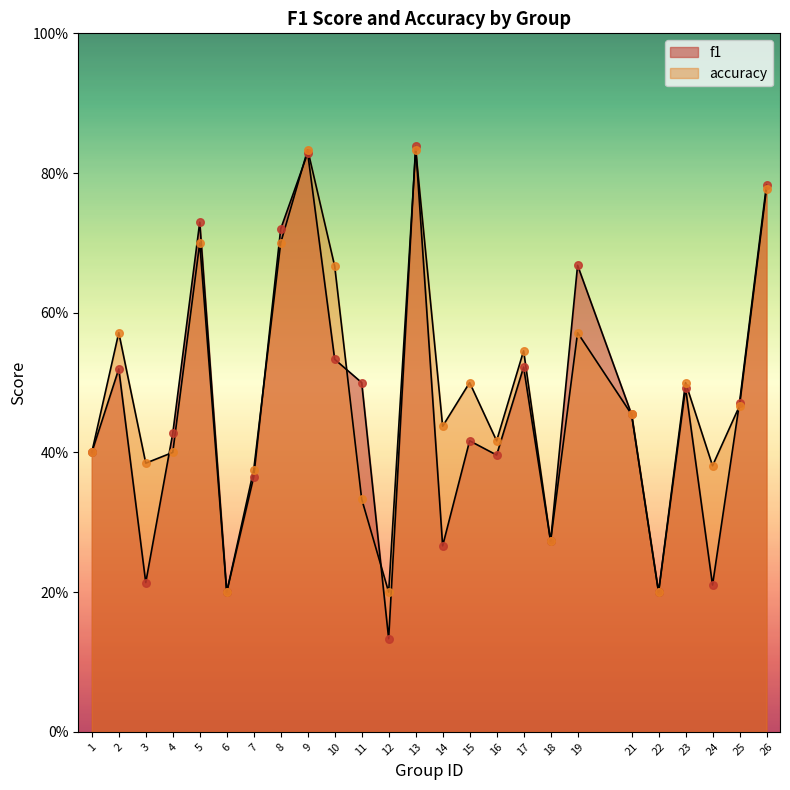

Is the value of f1 at 5 greater than the value of accuracy at 11?

Yes